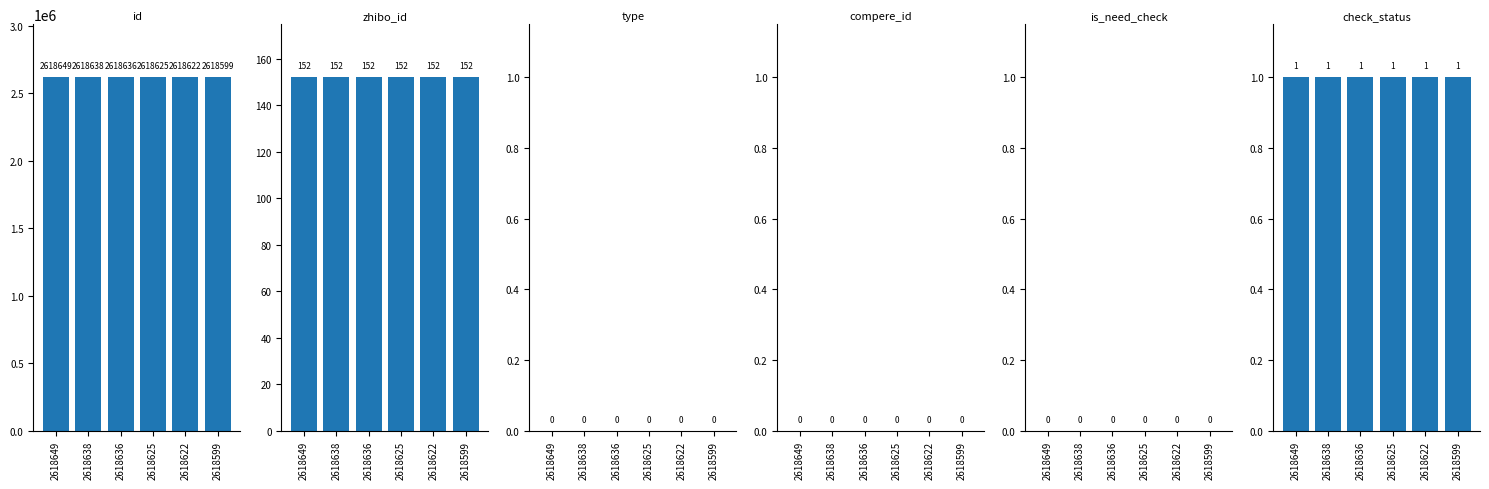

True or false: check_status has a value of 1 at 2618599.

True